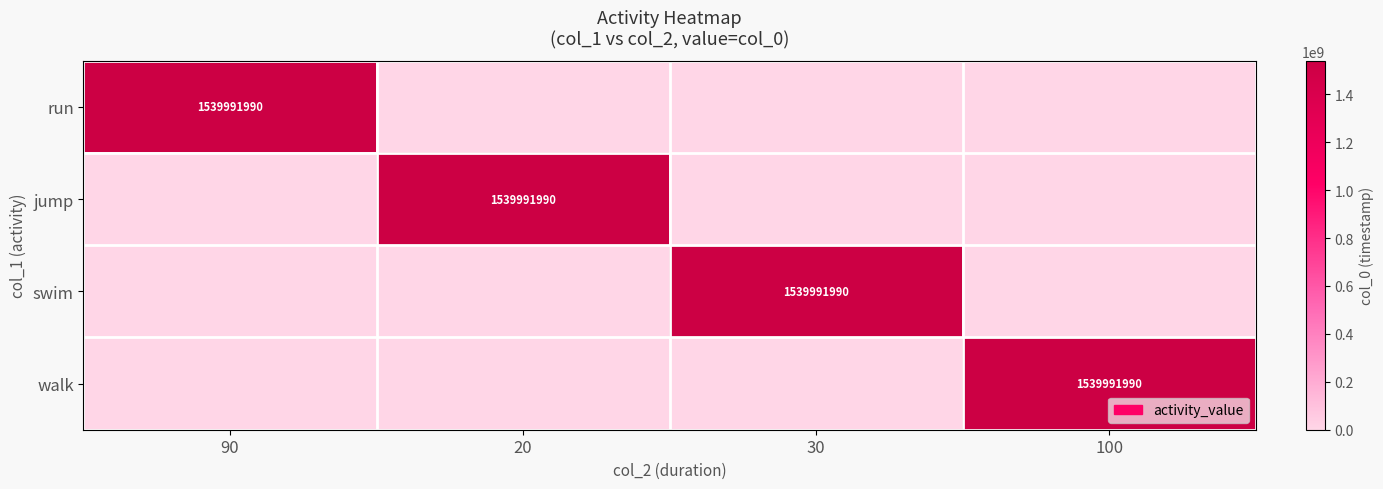

At which category is the sum across all series the highest?

90